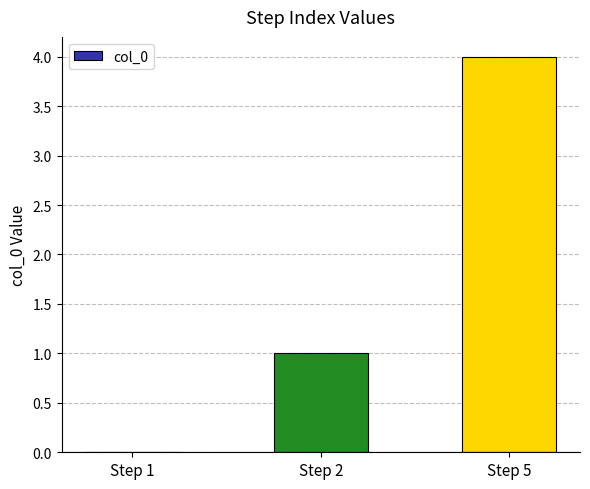

Which label corresponds to the largest value in the chart?

Step 5